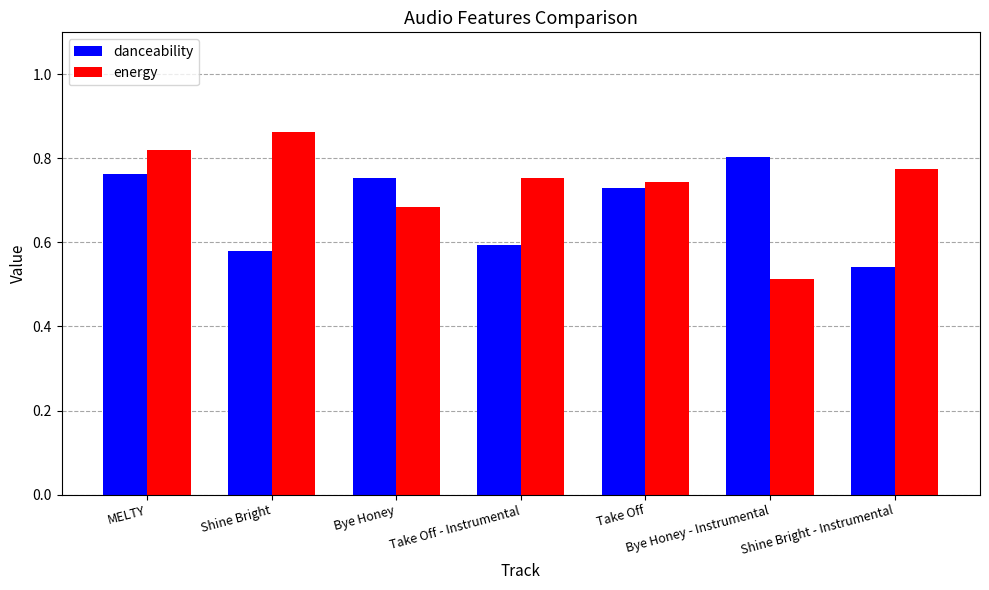

Which label corresponds to the largest value in the chart?

Shine Bright